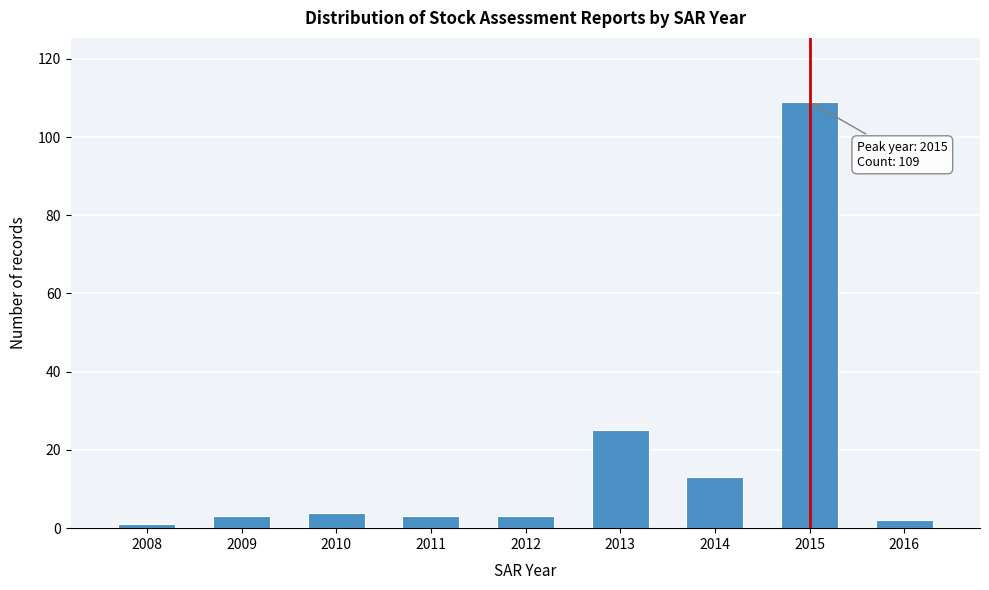

Reading left to right, list all the values displayed in this chart.

1	3	4	3	3	25	13	109	2